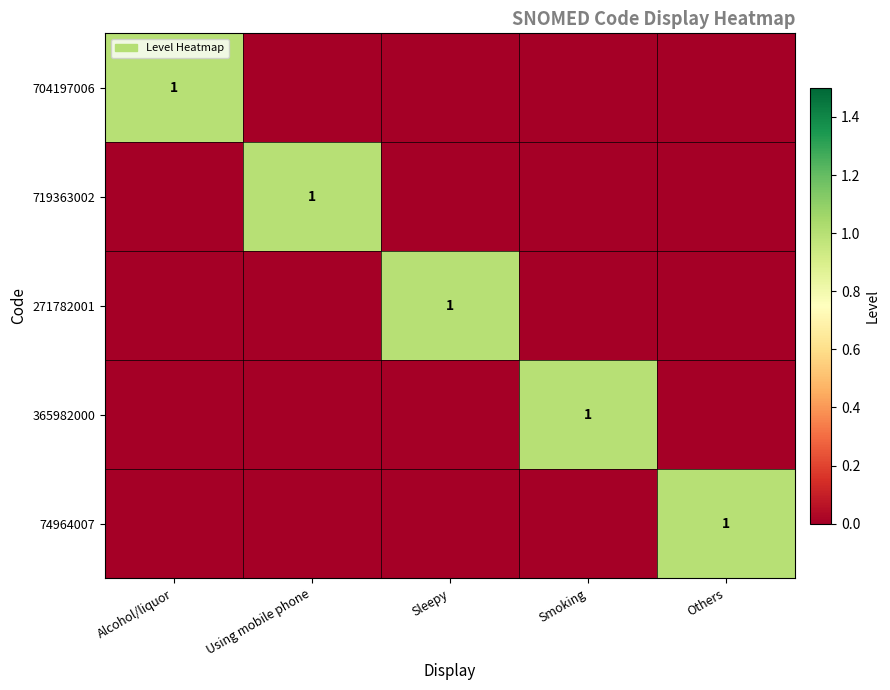

What is the difference between the highest and lowest values at Others?

1